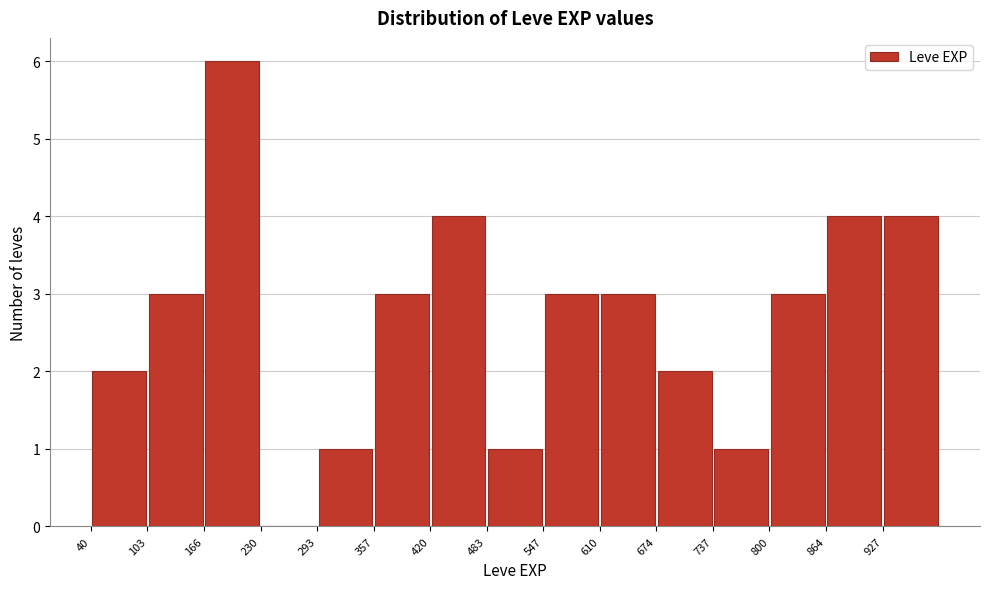

What is the height of the bar covering 860 to 930 on the x-axis? Neither the bar edges nor the heights are printed on the chart, so give them approximately, as read against the axes.

4